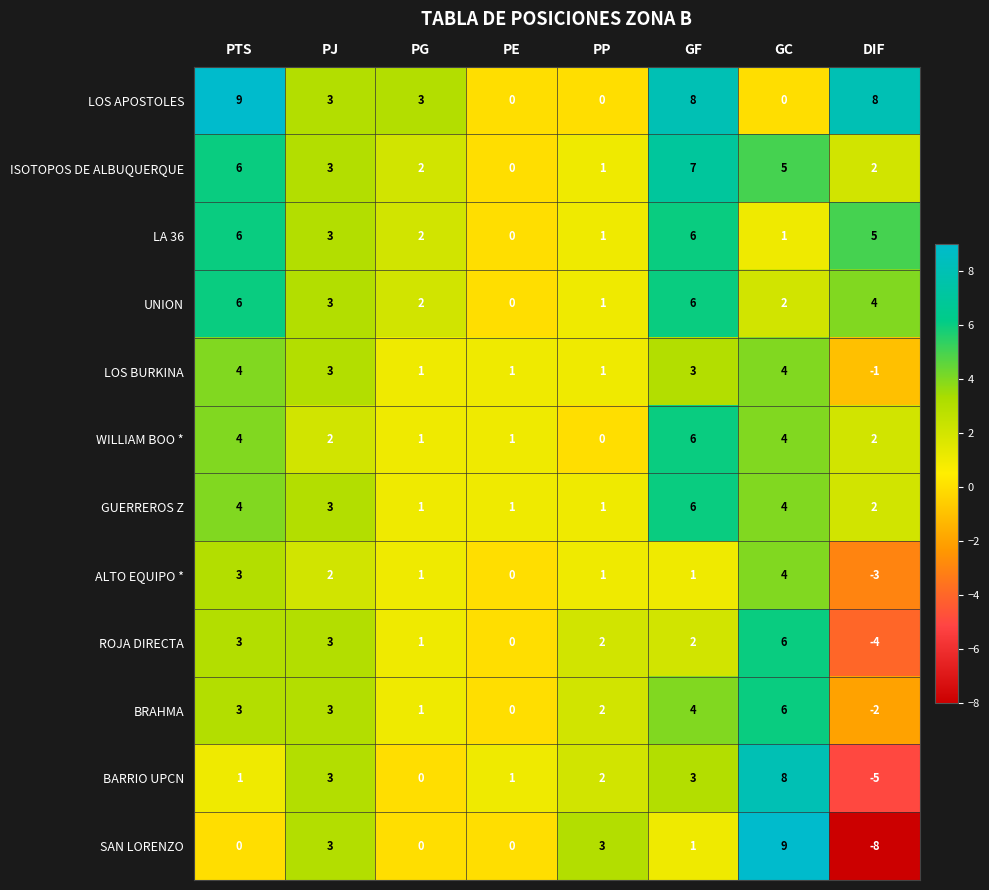

Is it true that UNION equals 2 at GC?

True